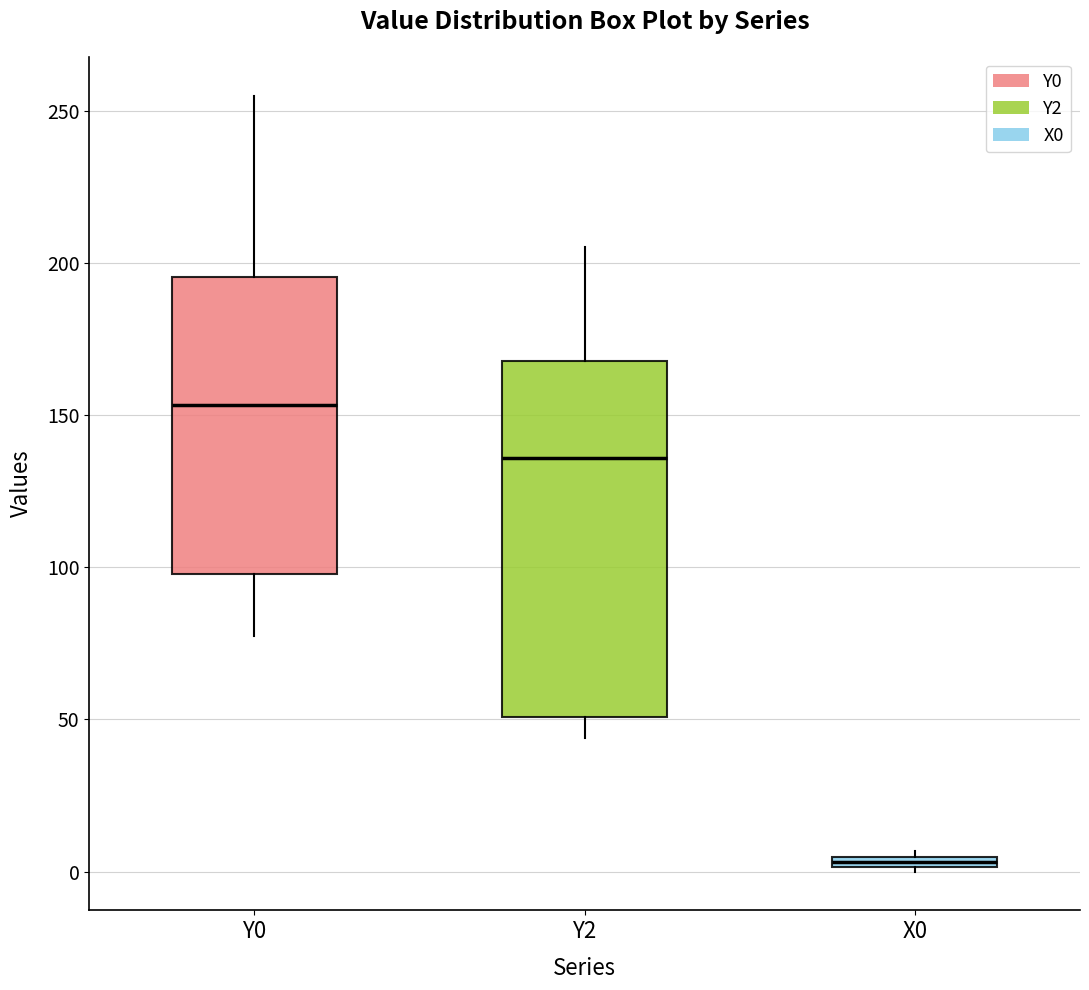

Where is the upper edge of the box for X0 on the y-axis? The values are not printed on the chart, so give them approximately, as read against the axis.

5